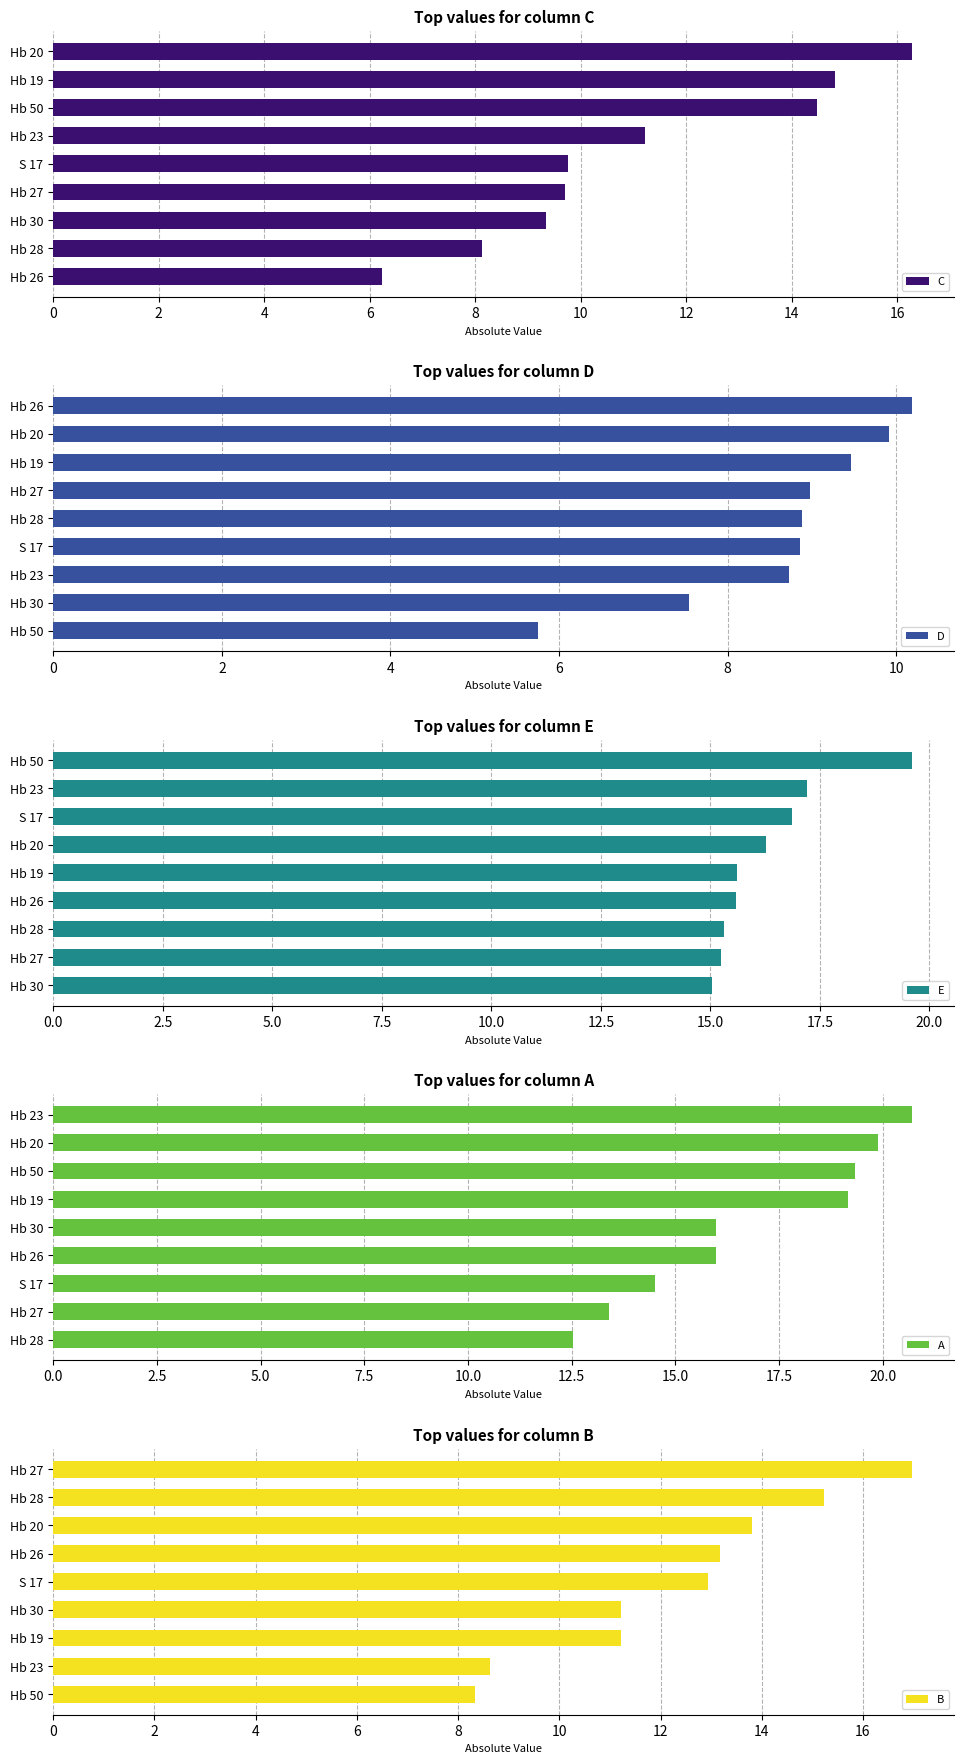

At which label is C closest to 11?

Hb 23